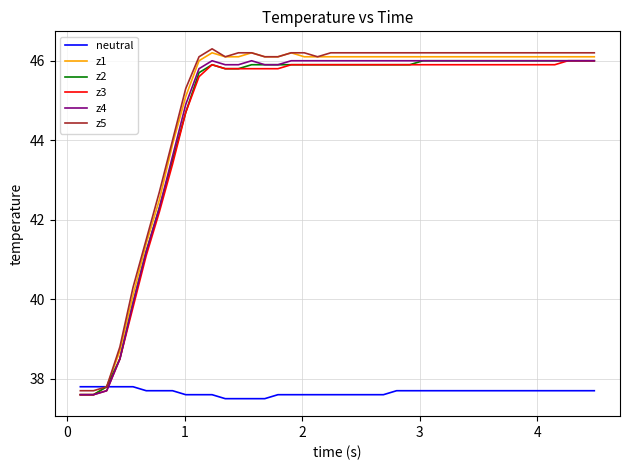

What is the greatest value displayed?

46.3